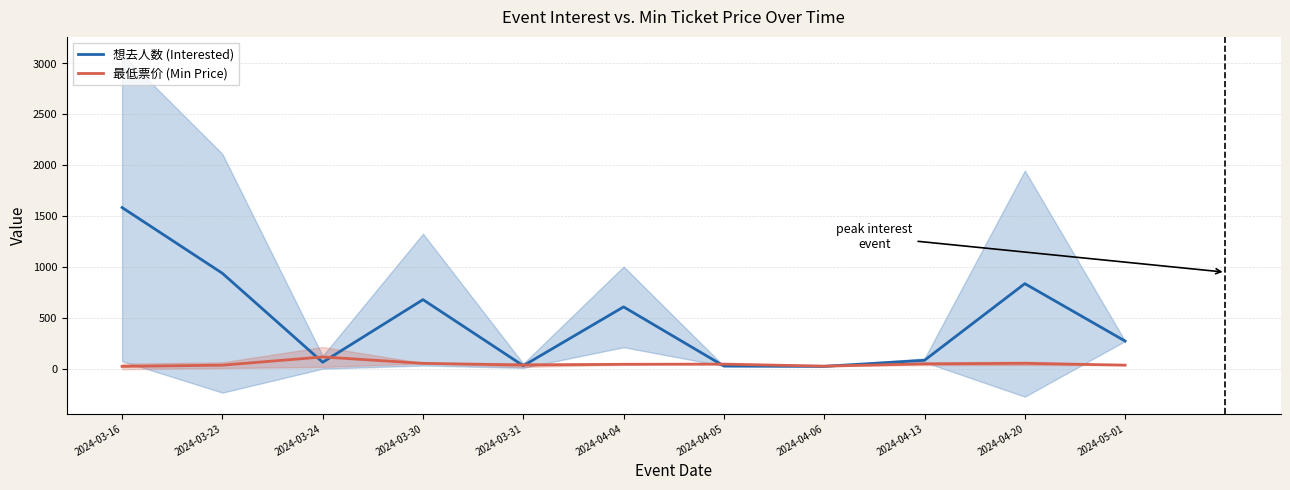

Which series has the largest total across all categories?

想去人数 (Interested)